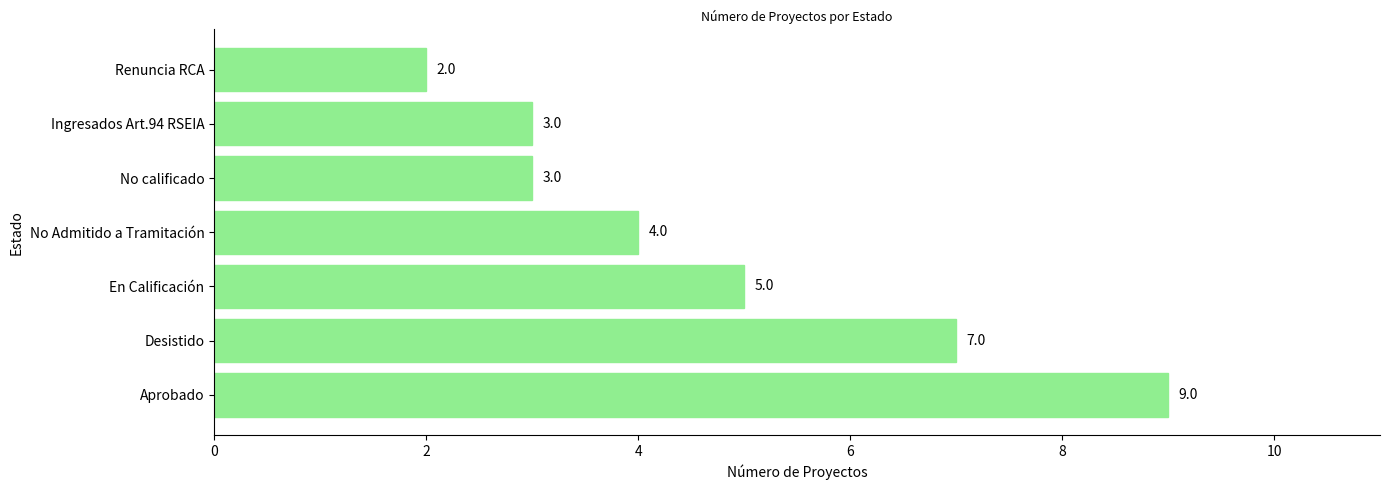

What is the ratio of the value at En Calificación to the value at No Admitido a Tramitación?

1.2